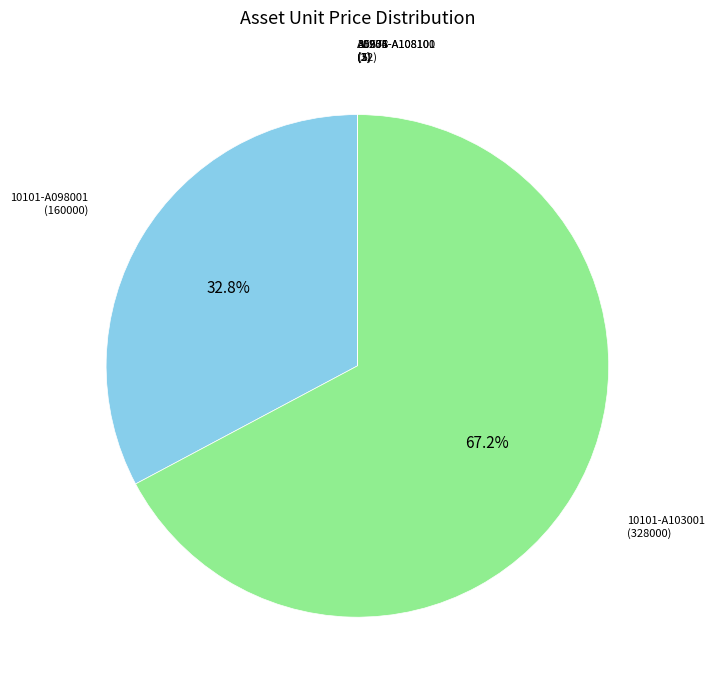

Between 10101-A103001 and 10101-A098001, which is larger?

10101-A103001